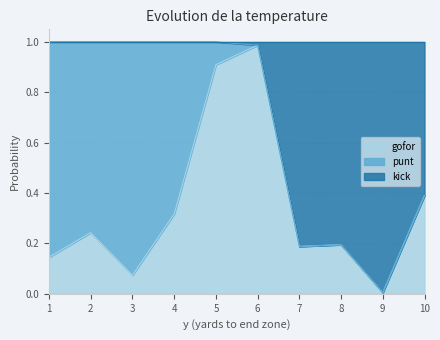

The gofor series shows 0.9 at 5. True or false?

True